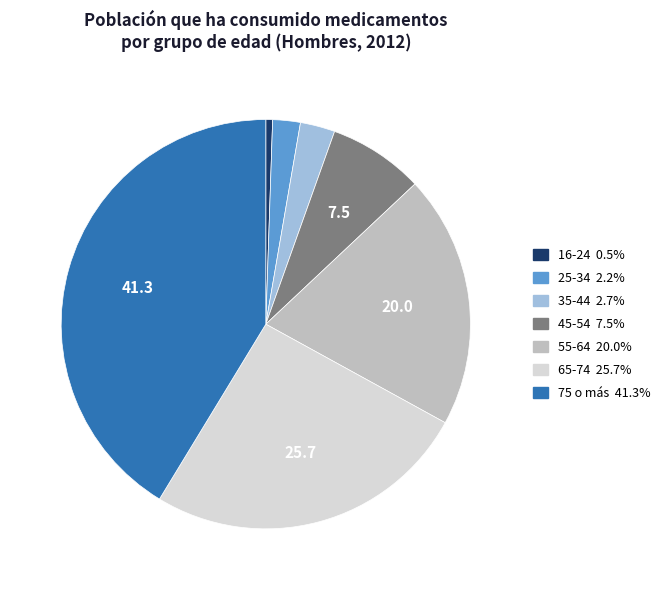

What is the smallest slice in the pie chart?

16-24